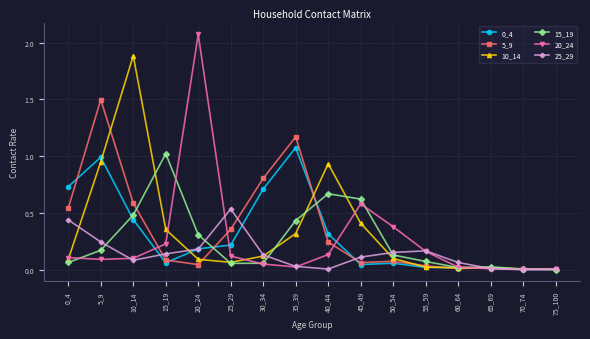

What is the total value across all series at 5_9?

4.0